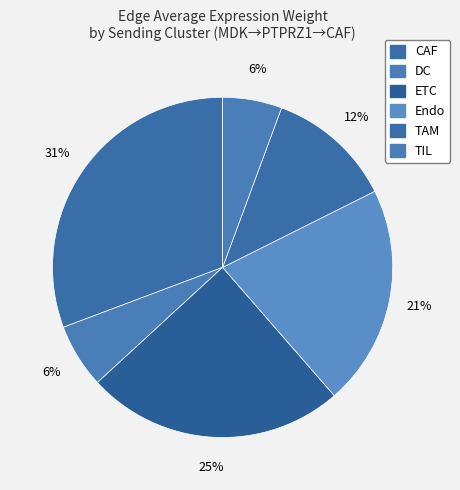

Count the number of slices in the pie.

6